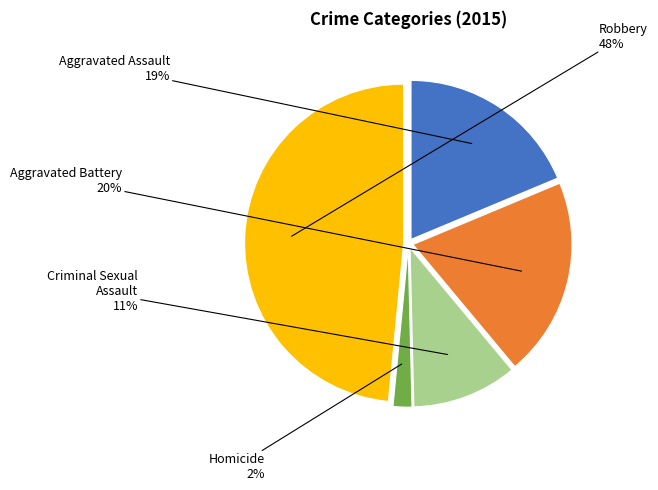

To the nearest percent, what is the difference between the Homicide and Aggravated Battery slice percentages?

18%